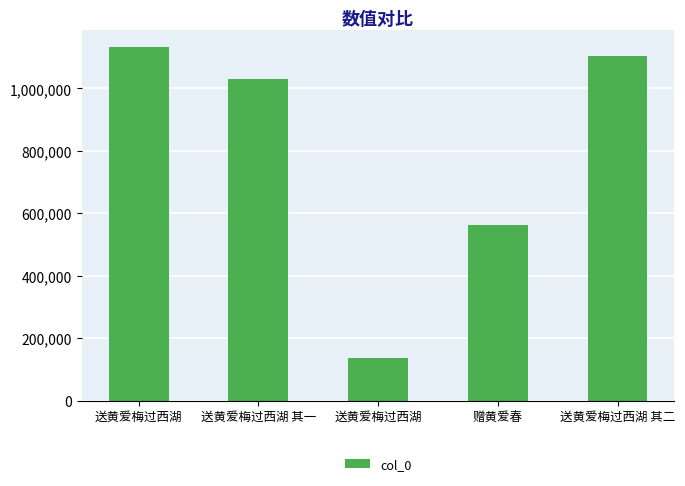

List the labels in order of value, largest first.

送黄爱梅过西湖, 送黄爱梅过西湖 其二, 送黄爱梅过西湖 其一, 赠黄爱春, 送黄爱梅过西湖